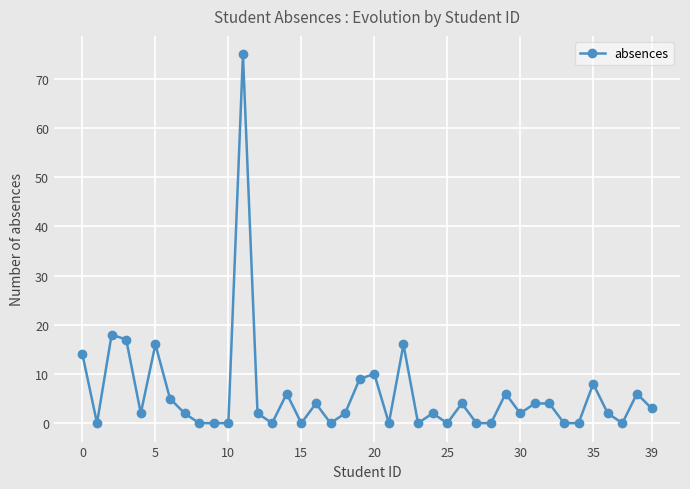

What is the difference between the maximum and second lowest values?

75